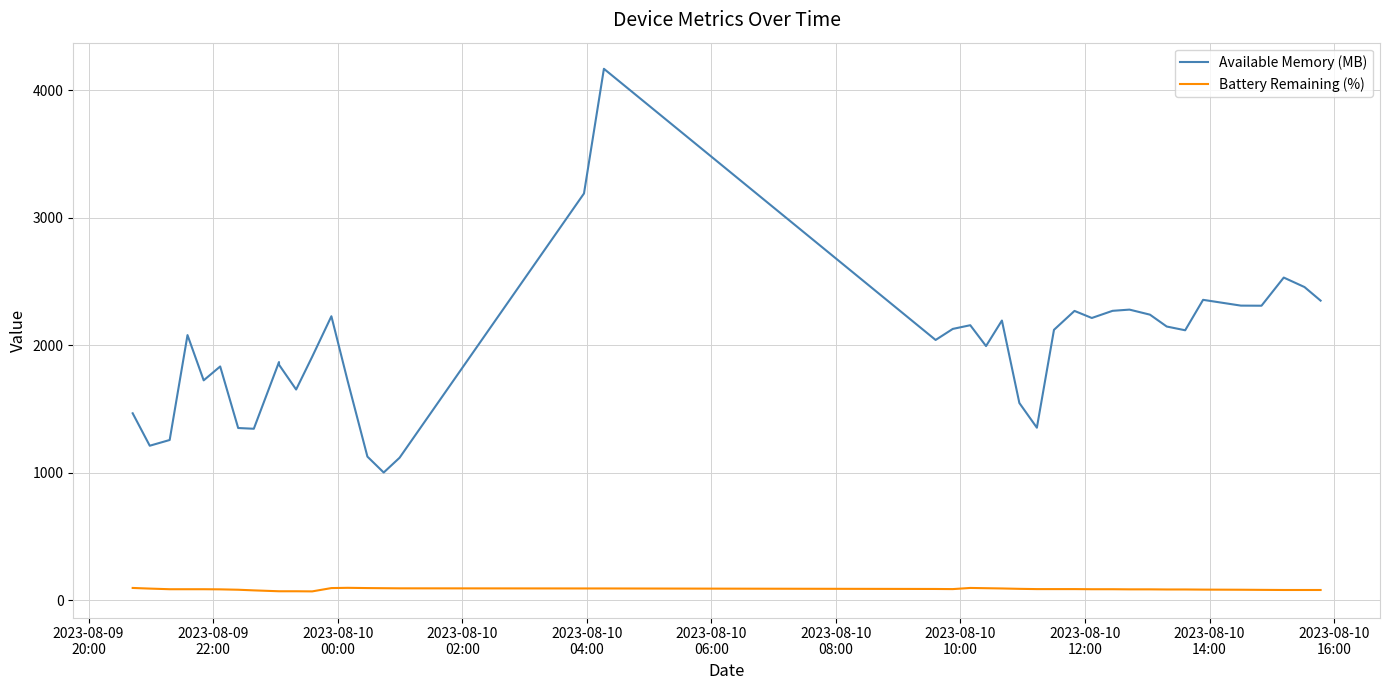

True or false: Available Memory (MB) has more than 0 points higher than both neighbors.

True